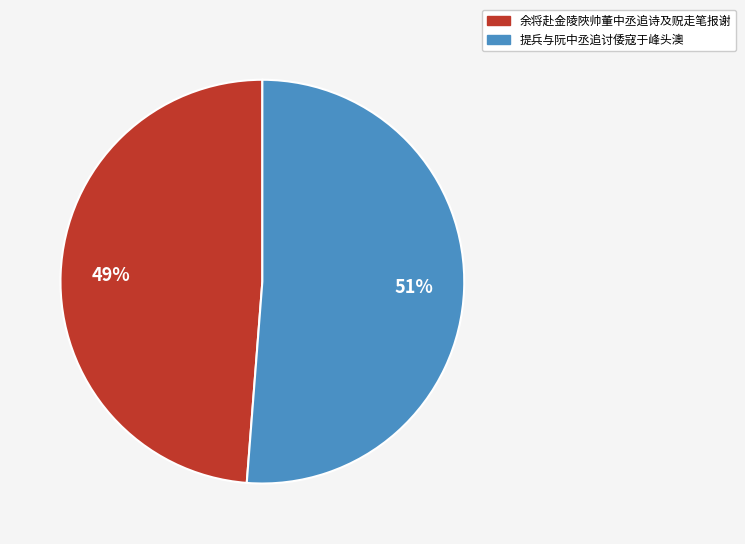

Do 余将赴金陵陜帅董中丞追诗及贶走笔报谢 and 提兵与阮中丞追讨倭寇于峰头澳 together represent more than half of the pie?

Yes